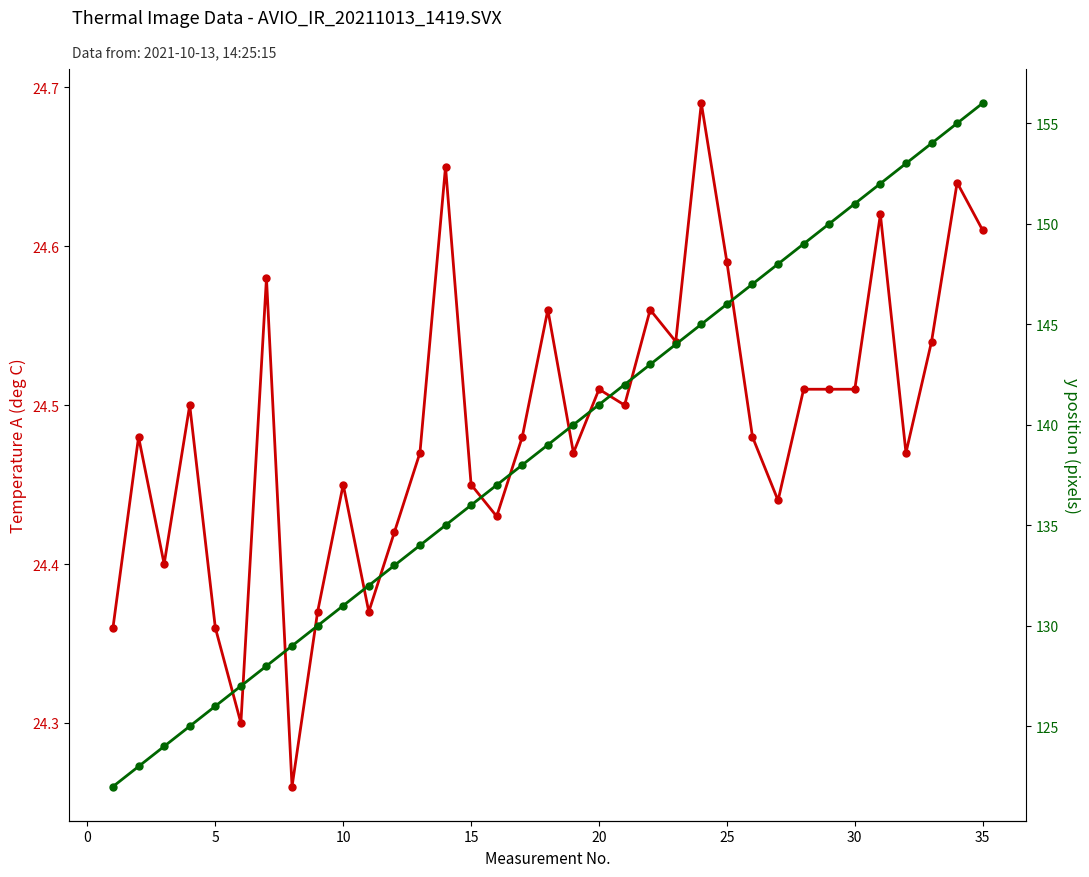

Is this an area chart (filled region under the line)?

No